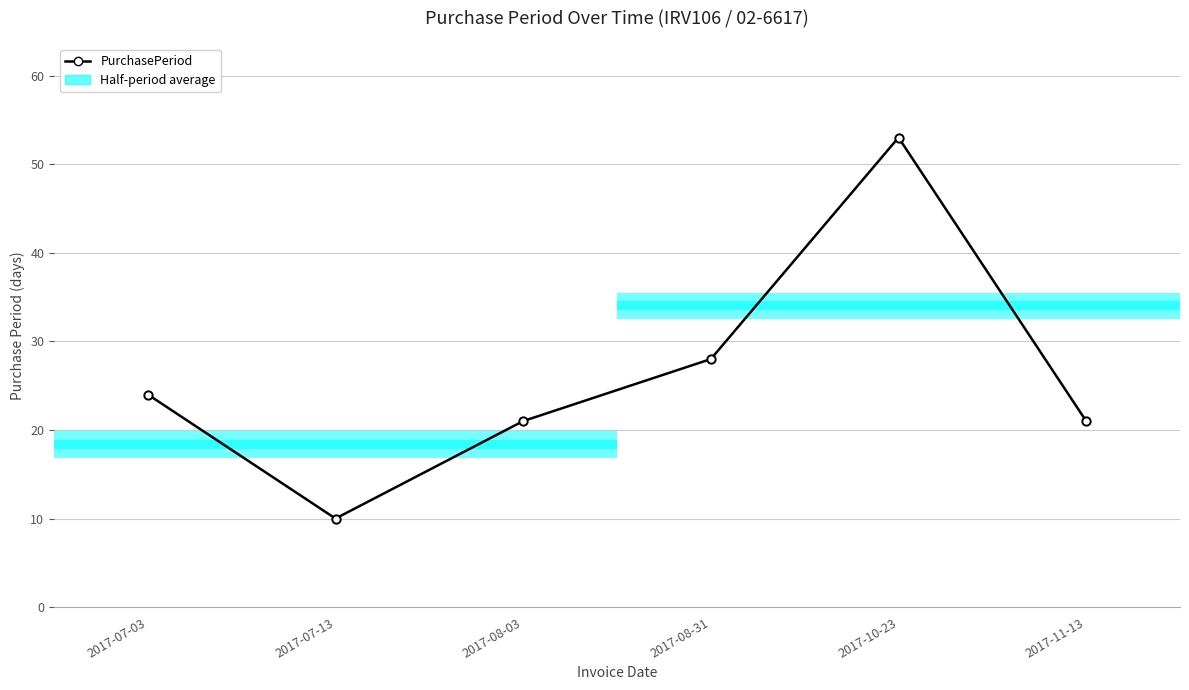

True or false: the data shows 38 at 2017-07-03.

False